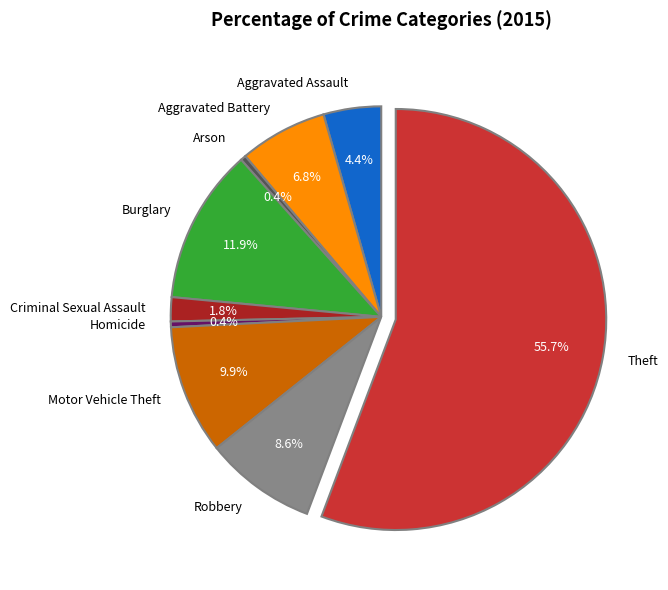

Is the sum of Robbery and Criminal Sexual Assault greater than half?

No